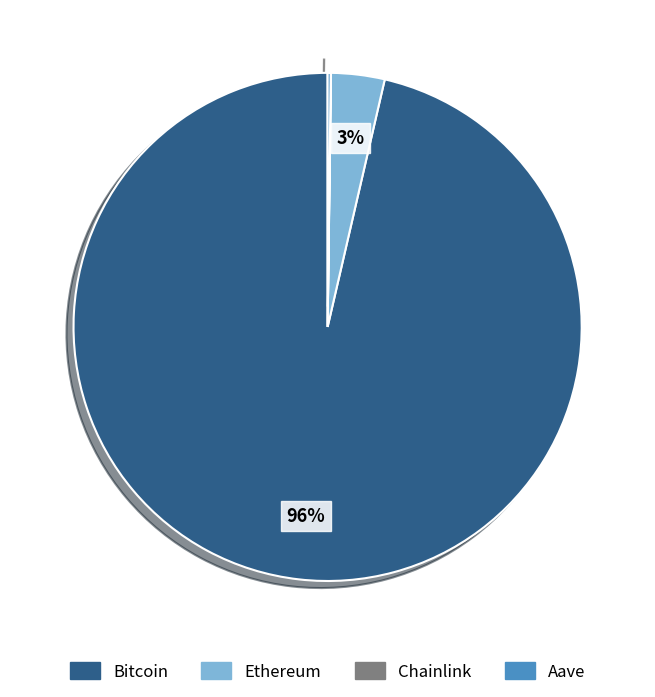

Is it true that Bitcoin is 89% of the pie?

False